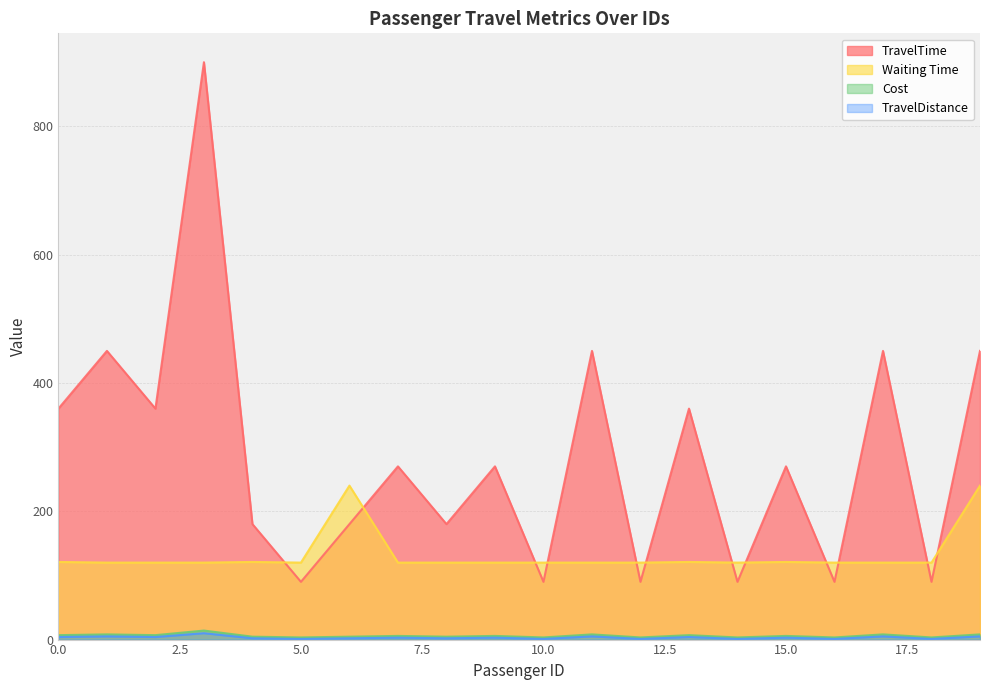

True or false: TravelTime and TravelDistance intersect in this chart.

False